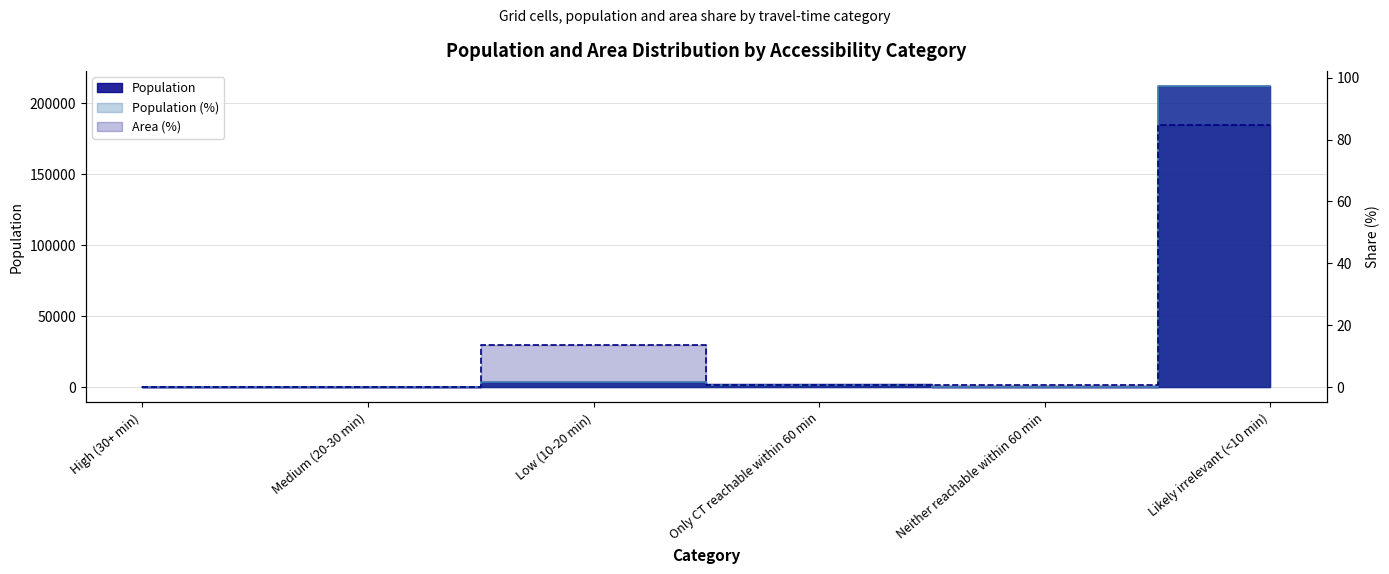

Where is the first local minimum for Population?

Neither reachable within 60 min